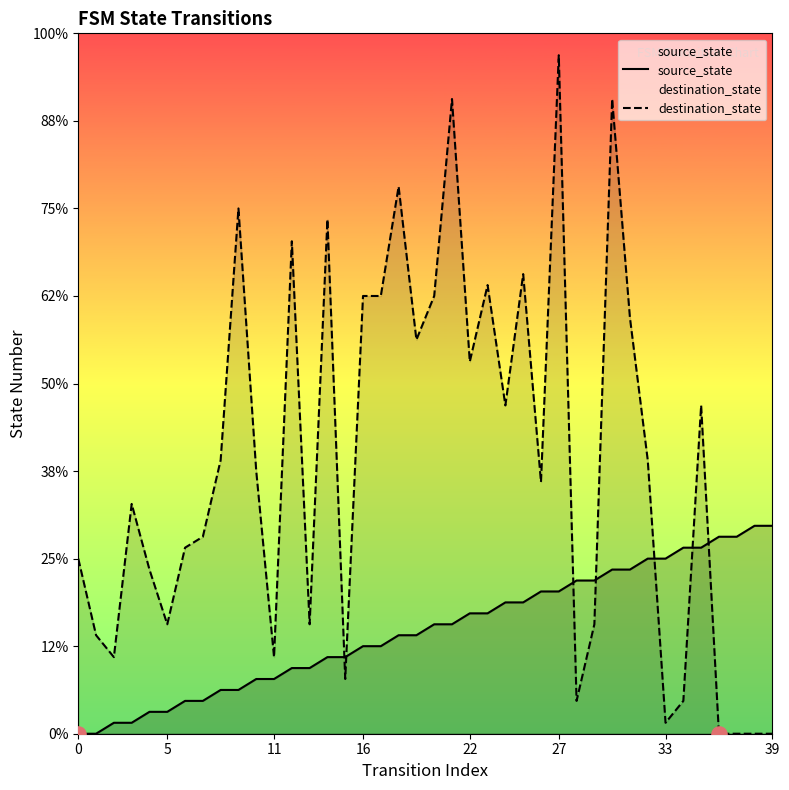

What is the total value across all series at 14?

54